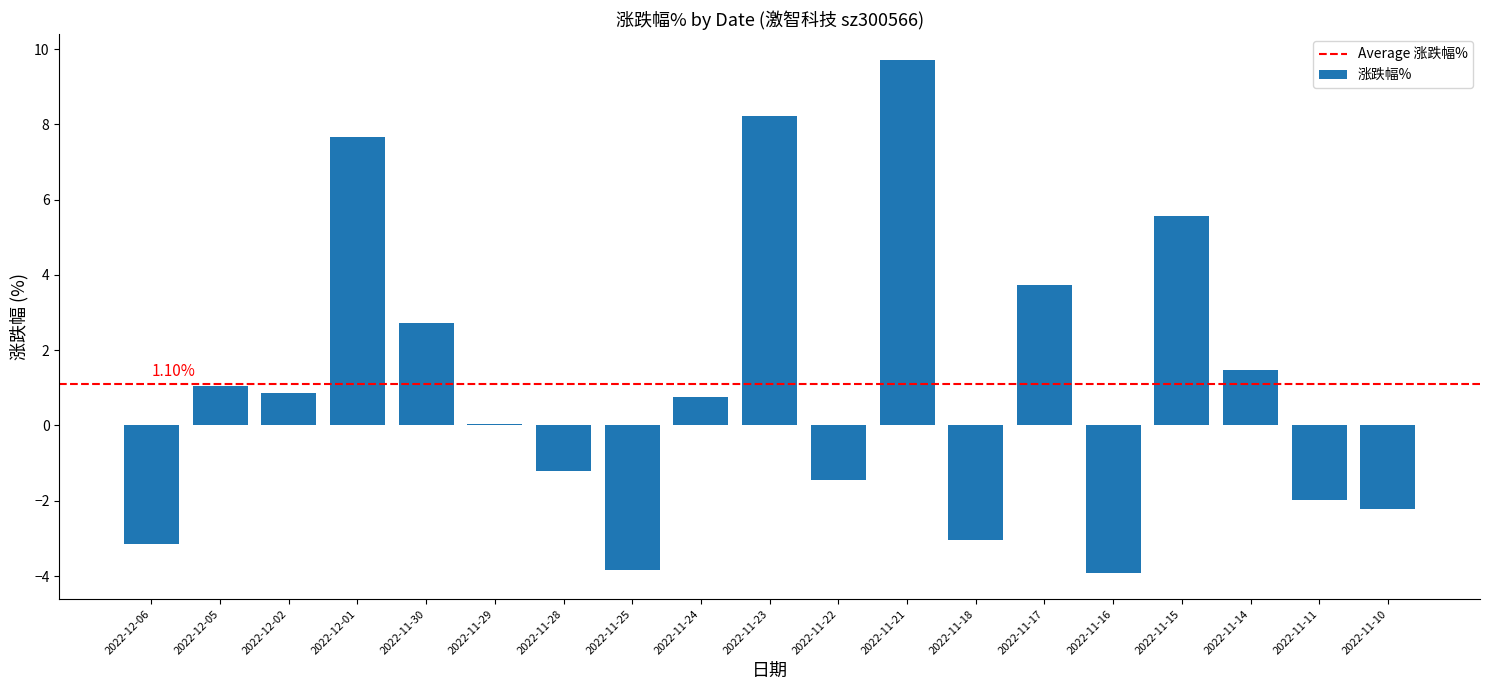

The chart shows a value of -0.3 at 2022-11-22. True or false?

False